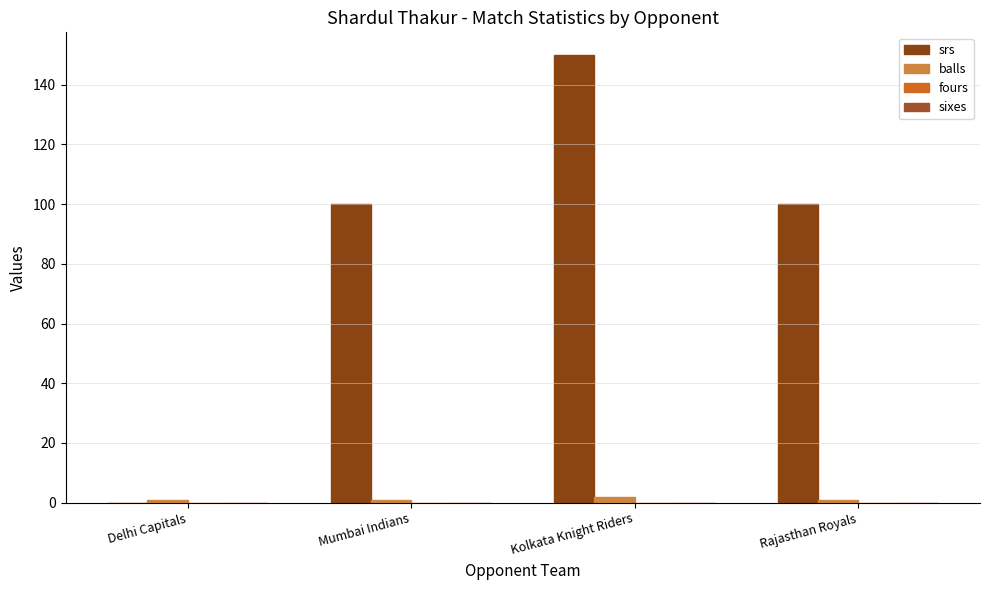

How many groups of bars are there?

4